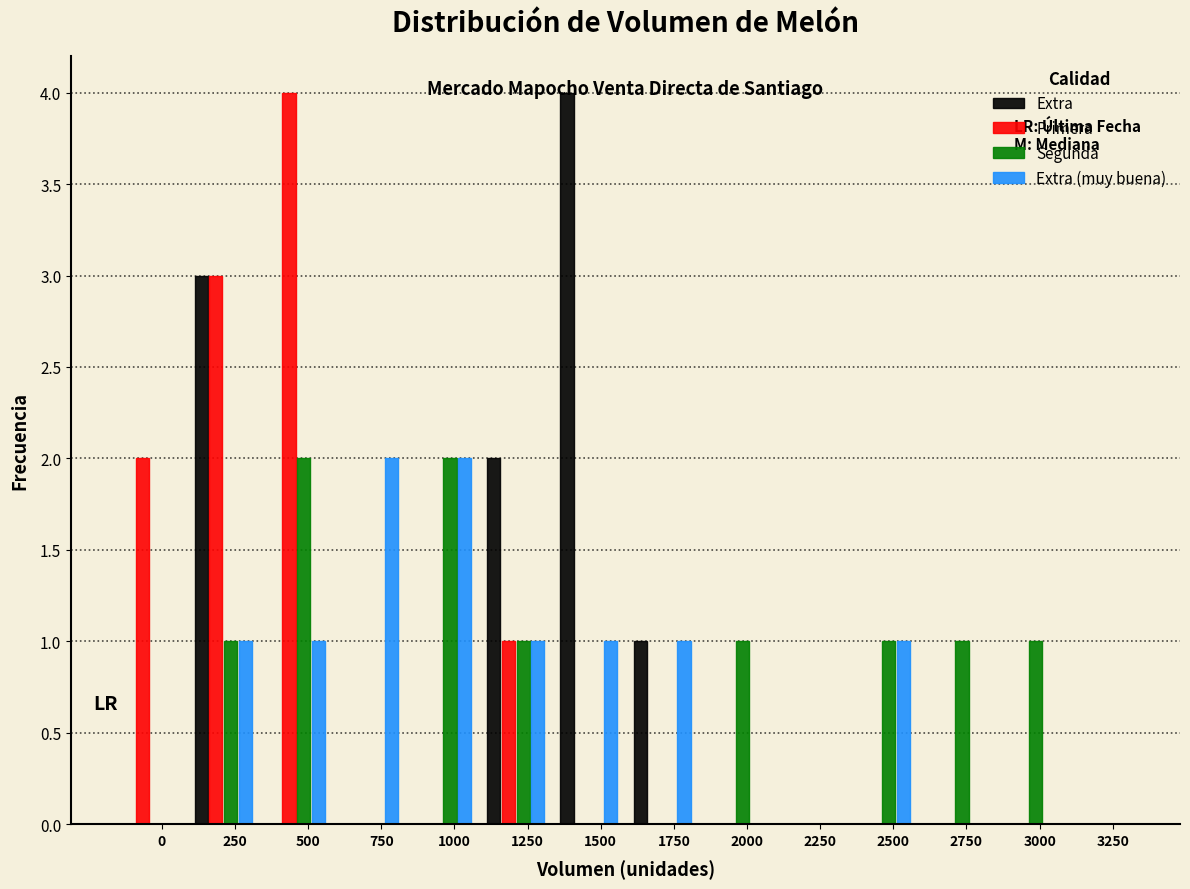

What is the maximum value shown in the chart?

4